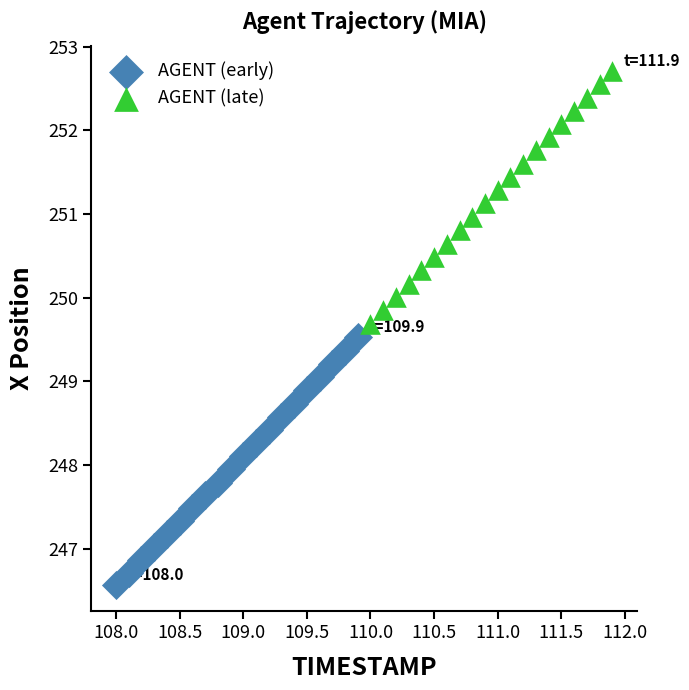

Which series contains the lowest Y value?

AGENT (early)